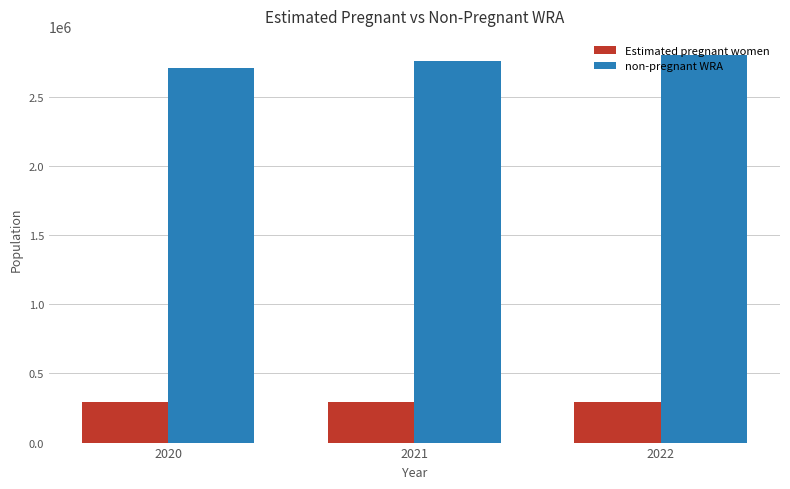

Are the bars grouped side by side (vs. stacked)?

Yes